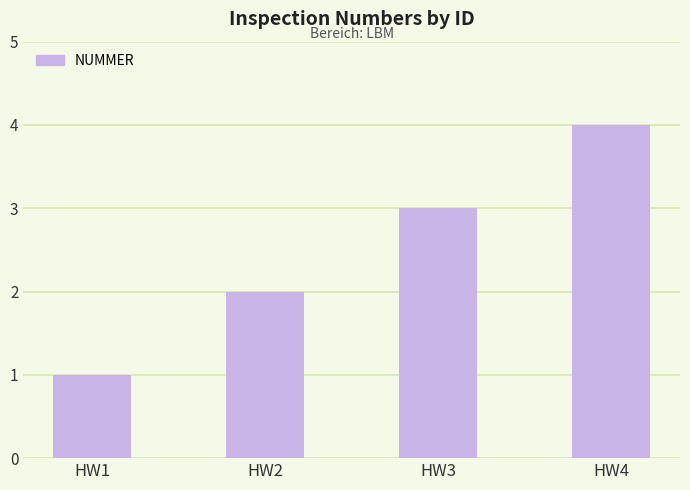

How many categories are shown in the chart?

4